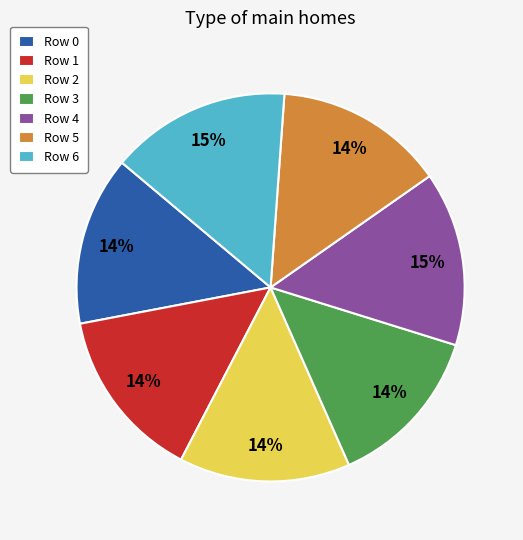

What percentage is the Row 4 slice, to the nearest percent?

15%